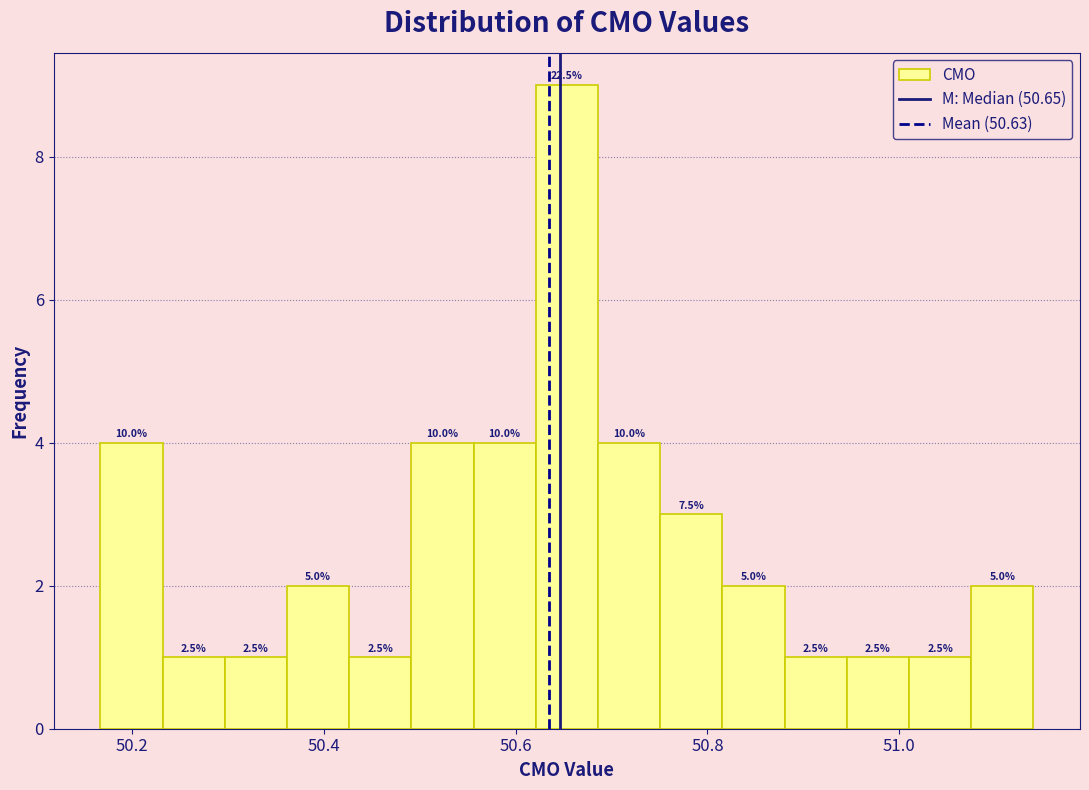

Around what value on the x-axis is the tallest bar? Give the approximate position of its centre, as read against the axis.

50.66